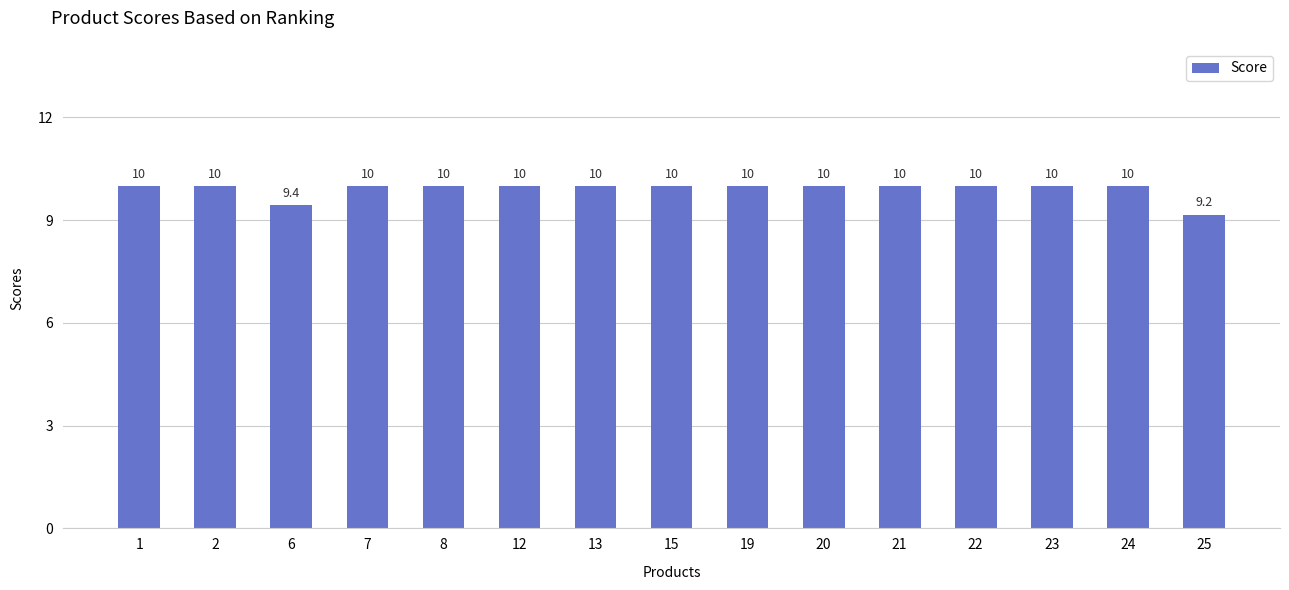

What is the value of the 15th bar from the left?

9.2